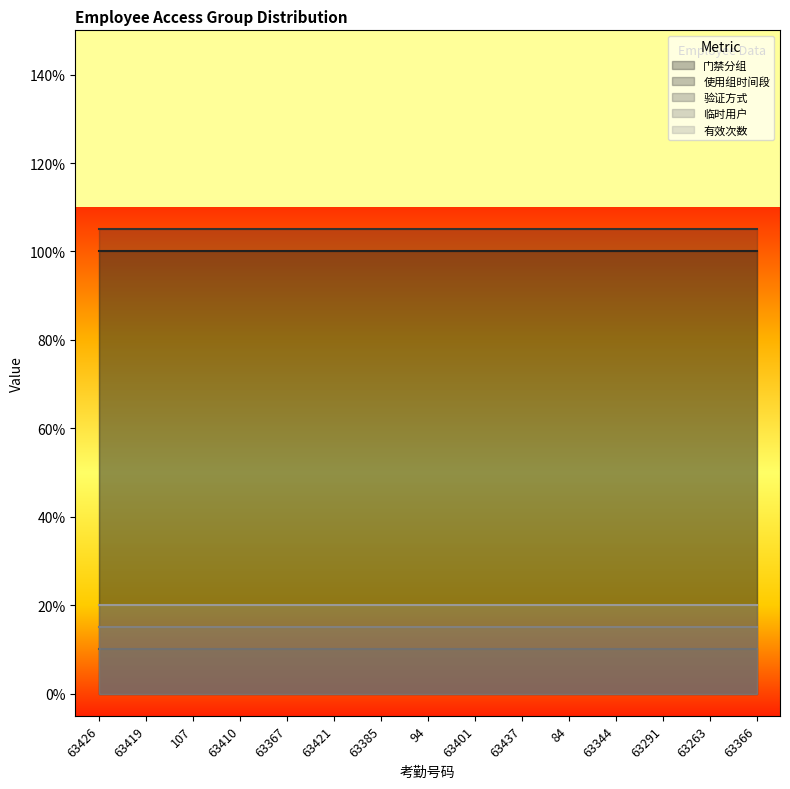

What is the difference between the highest and lowest values at 63401?

1